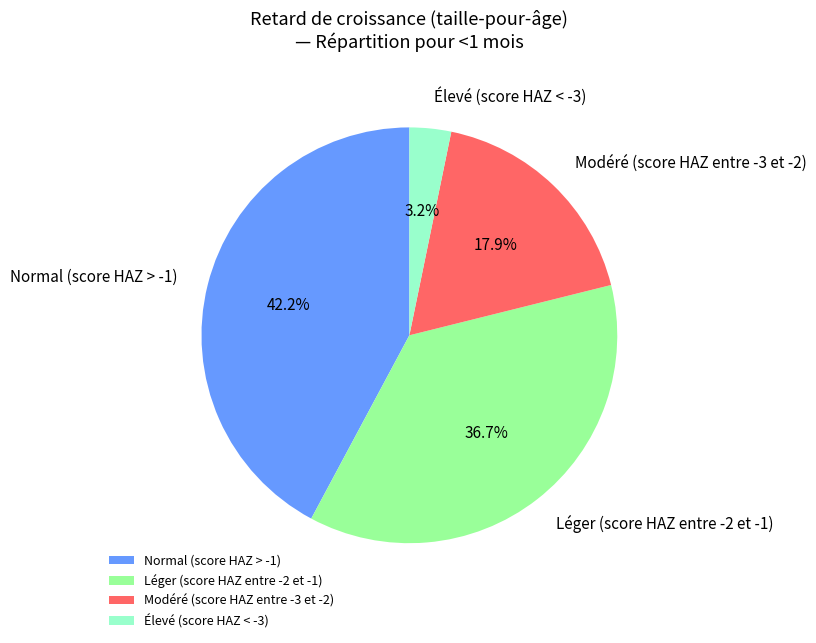

The Élevé (score HAZ < -3) slice represents 3% of the pie. True or false?

True